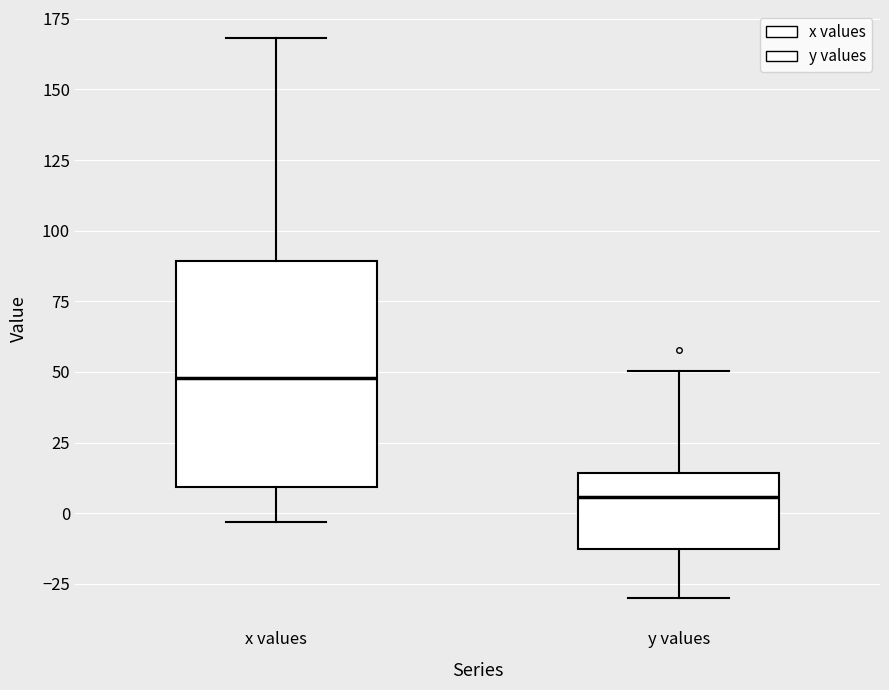

Where does the lower whisker of the box for x values end on the y-axis? The values are not printed on the chart, so give them approximately, as read against the axis.

-5